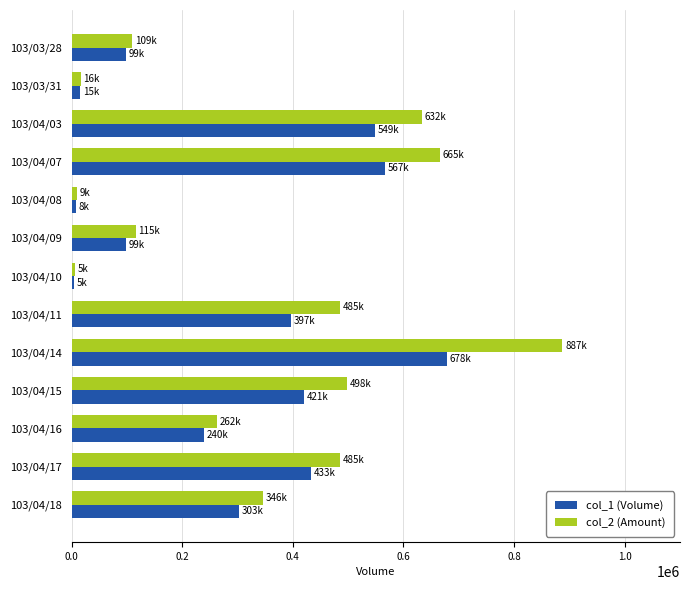

The value of col_2 (Amount) at 103/04/17 is 797182. True or false?

False